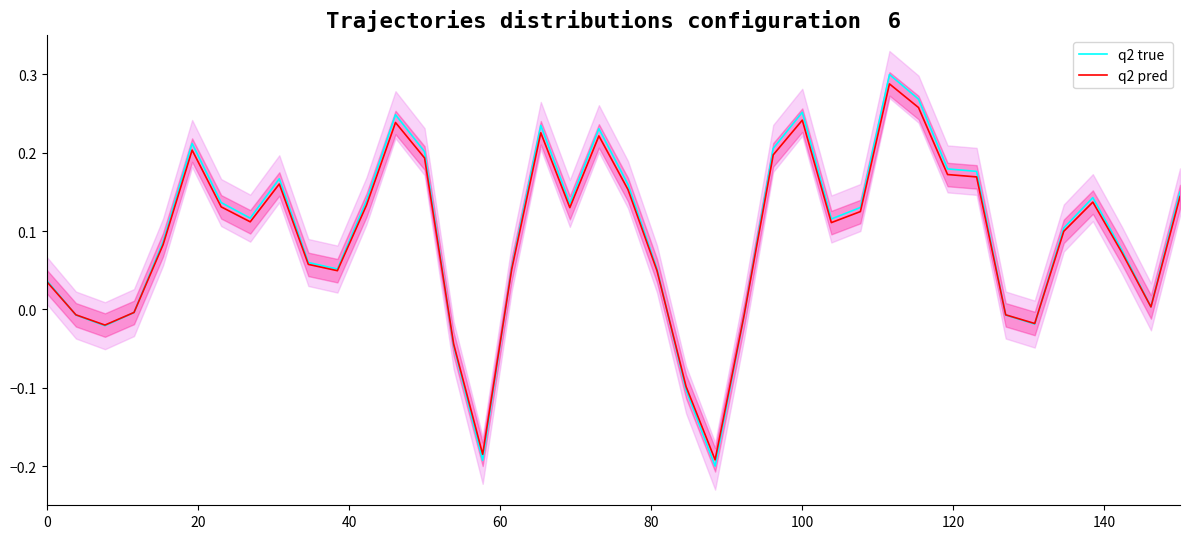

How many series are shown in this chart?

2